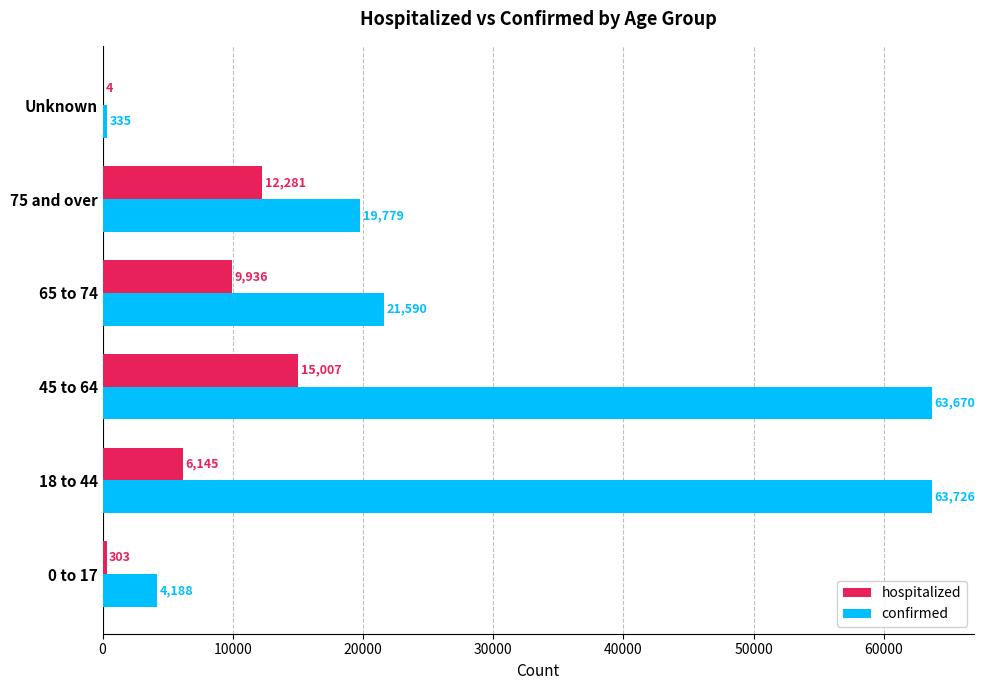

The hospitalized series shows 4 at Unknown. True or false?

True